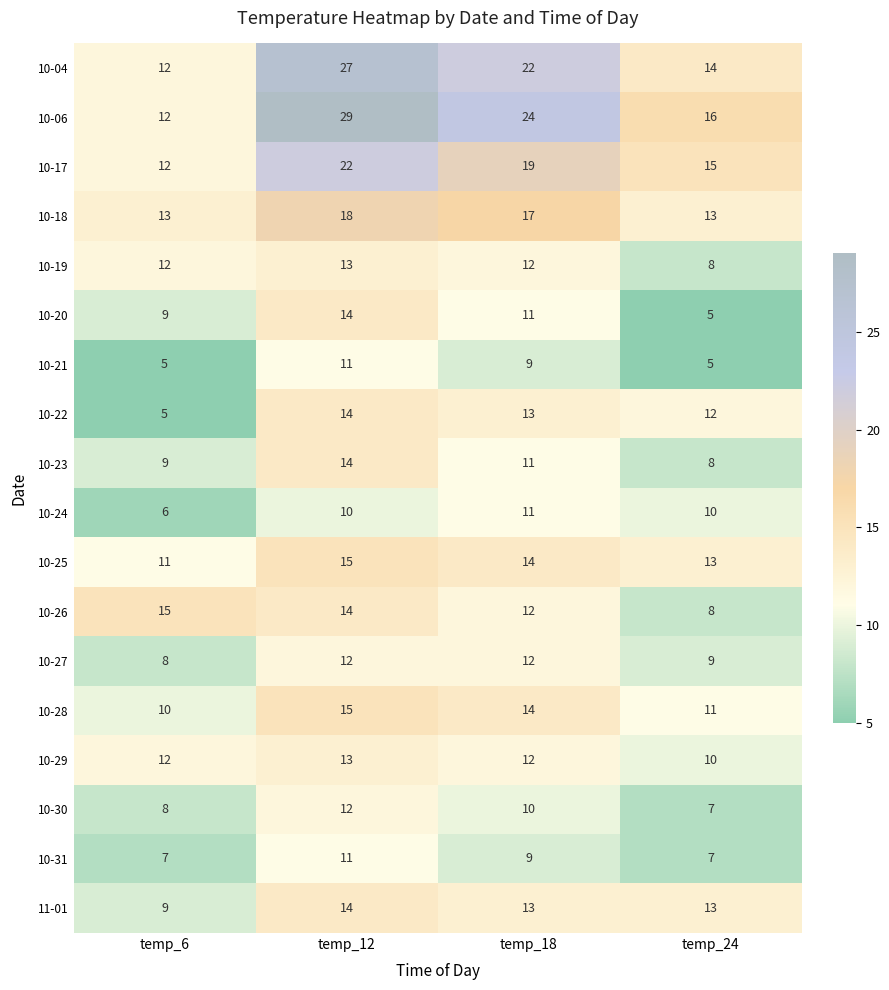

Which series has the largest total across all categories?

10-06